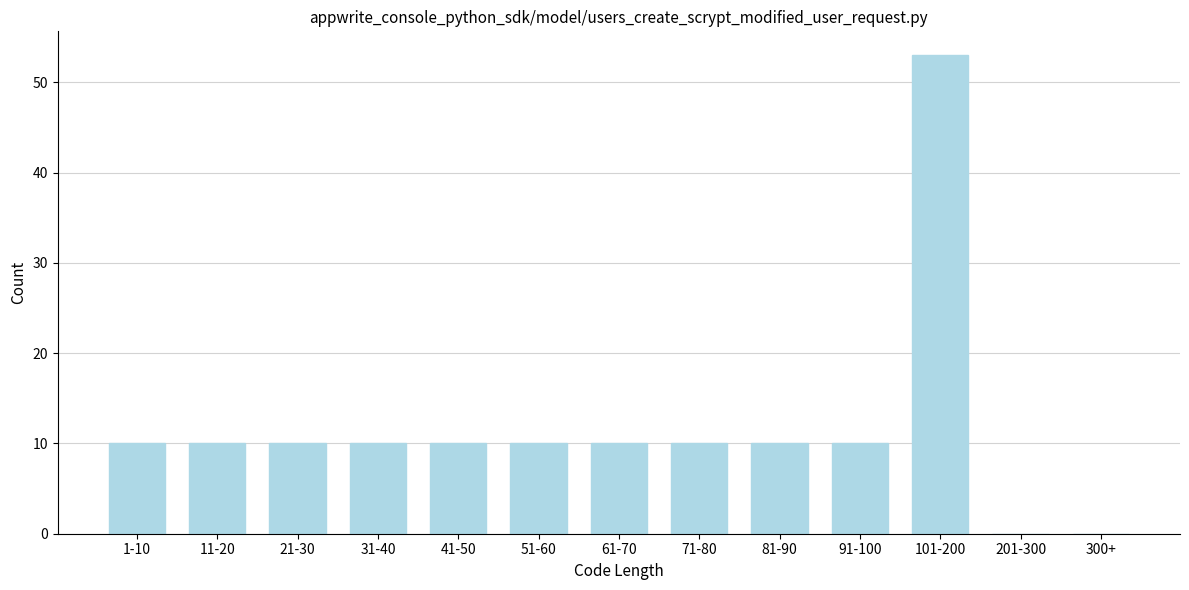

Reading left to right, what are all the values shown in this chart?

1-10=10	11-20=10	21-30=10	31-40=10	41-50=10	51-60=10	61-70=10	71-80=10	81-90=10	91-100=10	101-200=53	201-300=0	300+=0